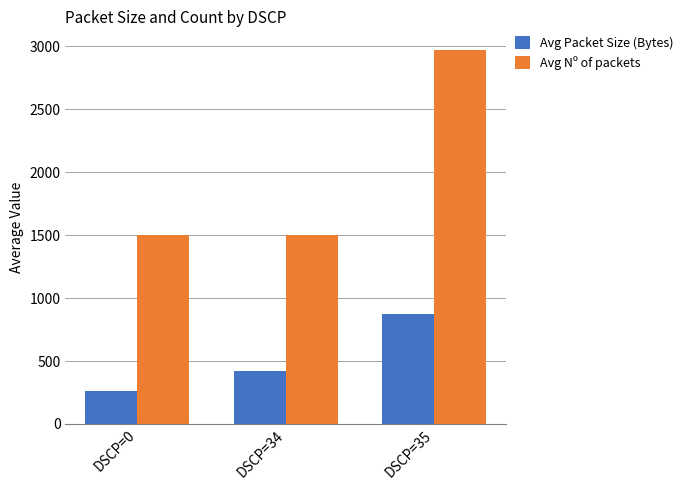

What are all the series names shown in the legend?

Avg Packet Size (Bytes), Avg Nº of packets